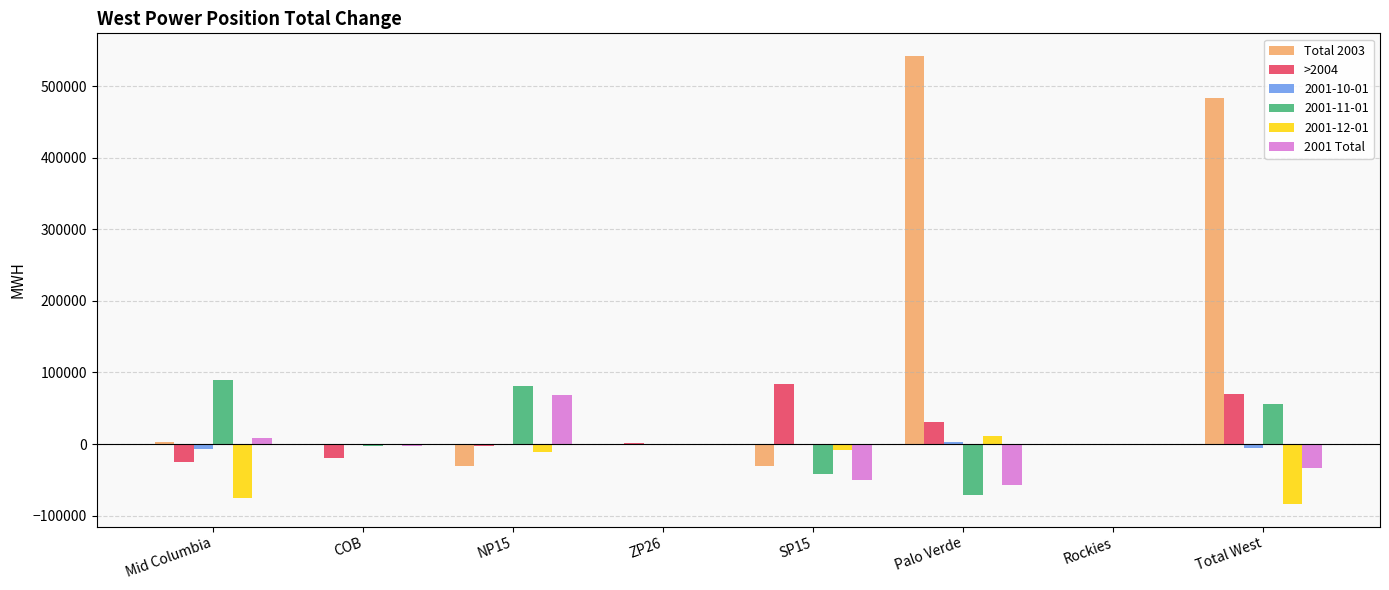

What is the total value across all series at ZP26?

1575.3